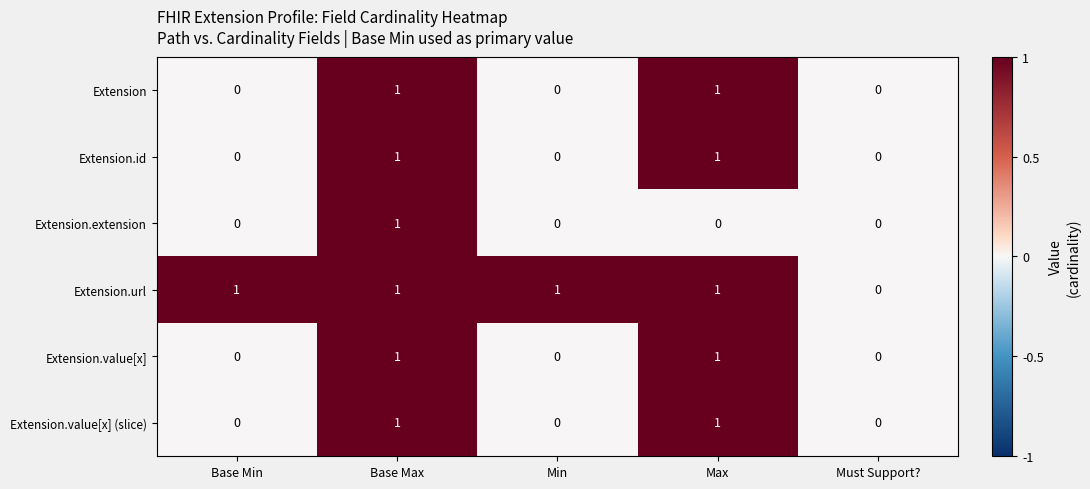

The Extension.extension series shows 0 at Must Support?. True or false?

True